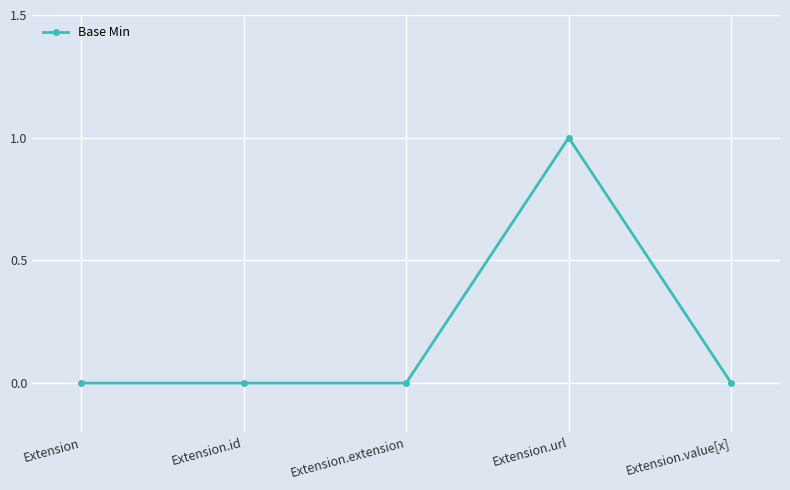

What is the label of the 2nd point from the right?

Extension.url